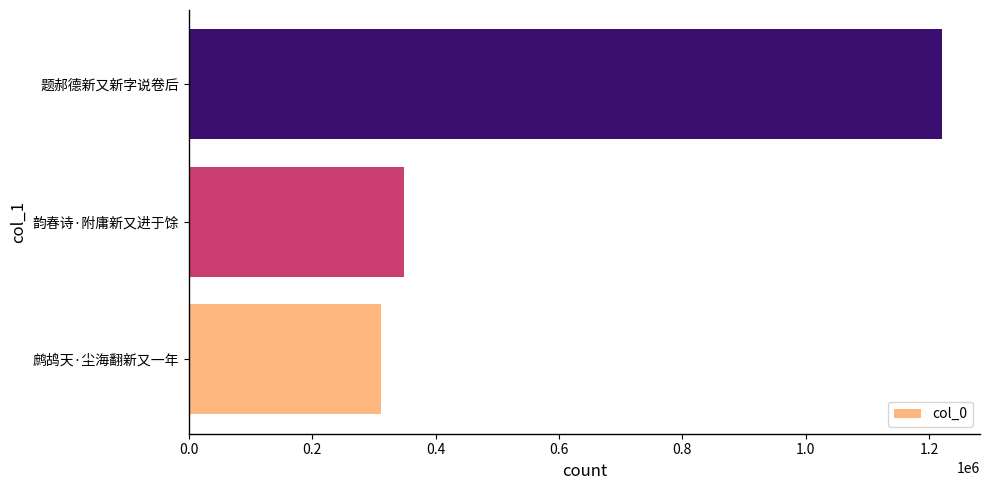

Reading bottom to top, list all the values displayed in this chart.

鹧鸪天·尘海翻新又一年=311796	韵春诗·附庸新又进于馀=349426	题郝德新又新字说卷后=1221495